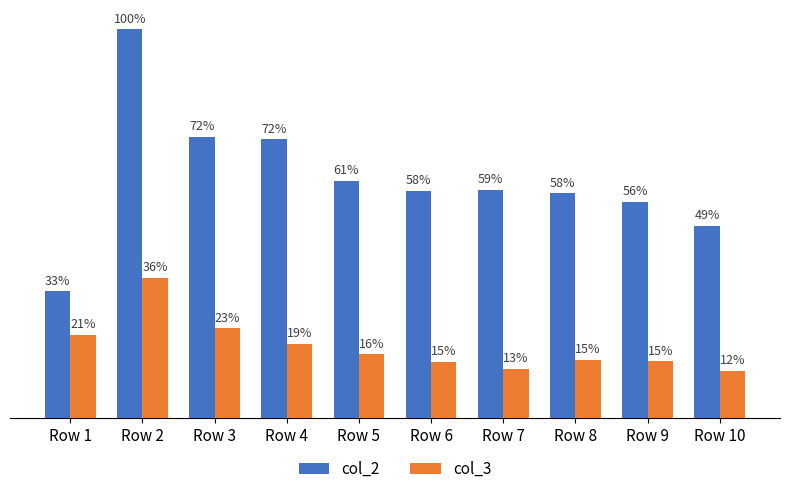

At which category is the sum across all series the highest?

Row 2